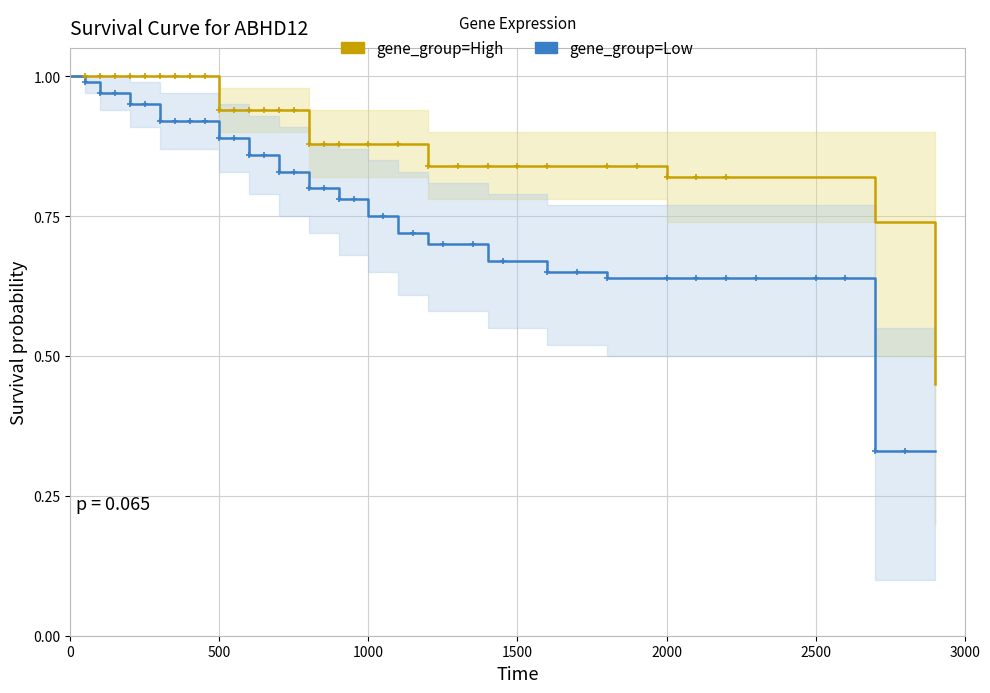

Which series has the largest range (max minus min)?

gene_group=Low